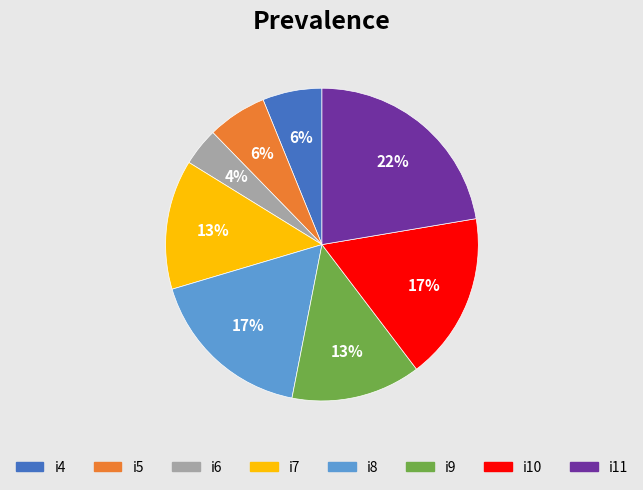

The i4 slice represents 21% of the pie. True or false?

False